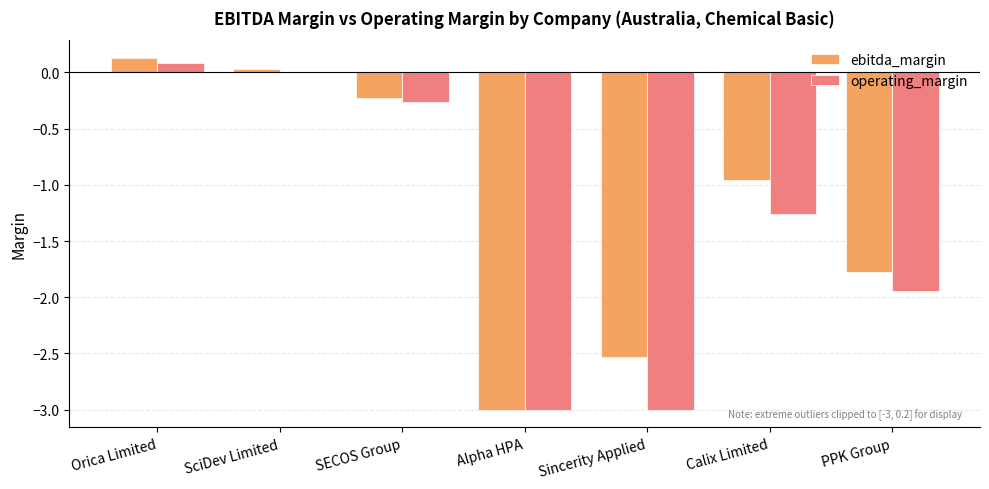

Where is operating_margin nearest to the value -1?

Calix Limited